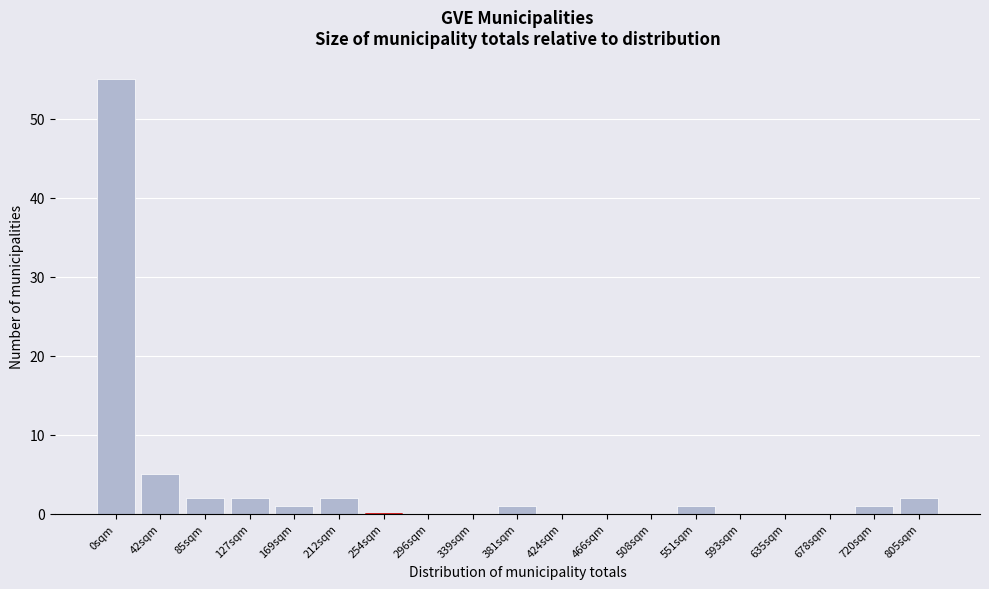

Reading right to left, transcribe all the data shown in this chart.

805sqm=2	720sqm=1	678sqm=0	635sqm=0	593sqm=0	551sqm=1	508sqm=0	466sqm=0	424sqm=0	381sqm=1	339sqm=0	296sqm=0	254sqm=0	212sqm=2	169sqm=1	127sqm=2	85sqm=2	42sqm=5	0sqm=55